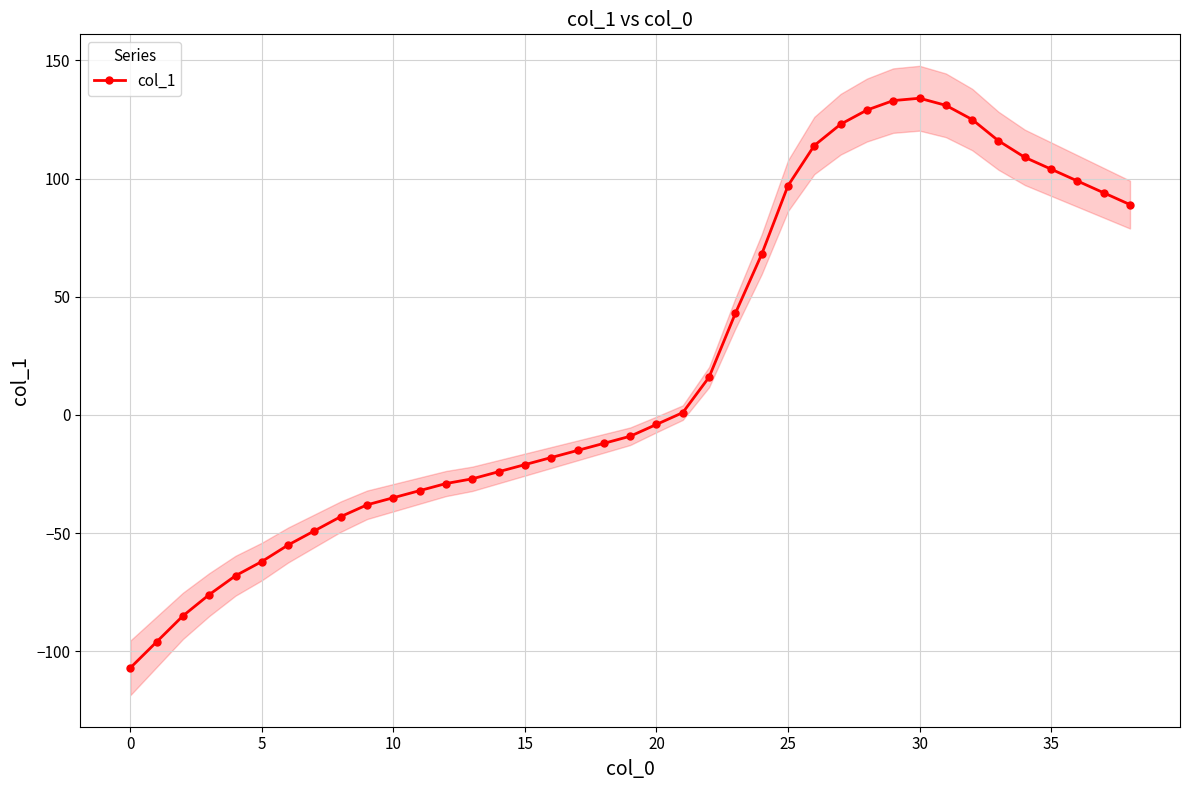

What is the change in value from 13 to 28?

+156